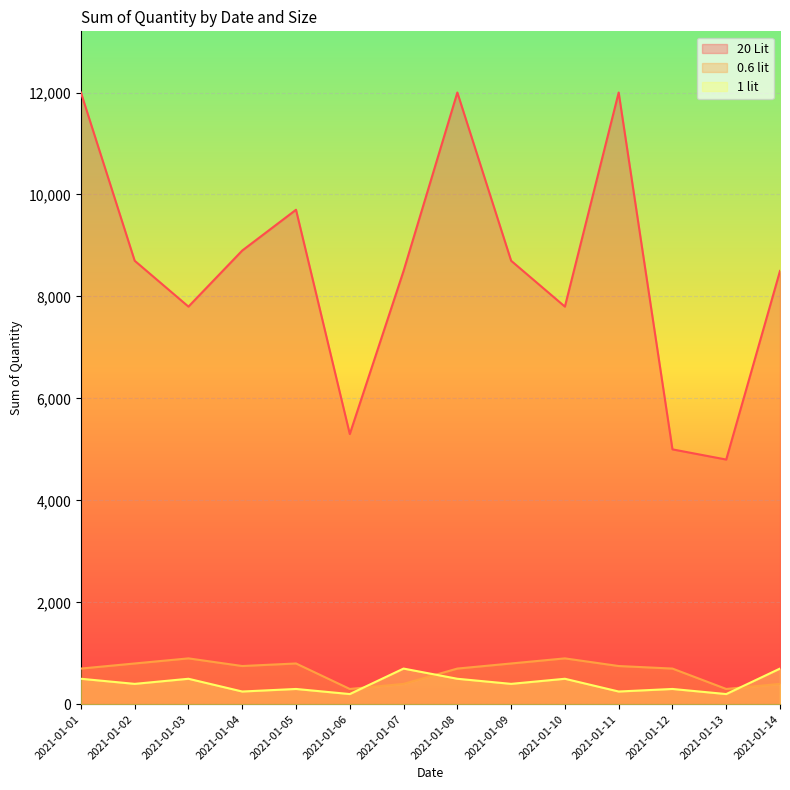

What is the minimum value for 1 lit?

200